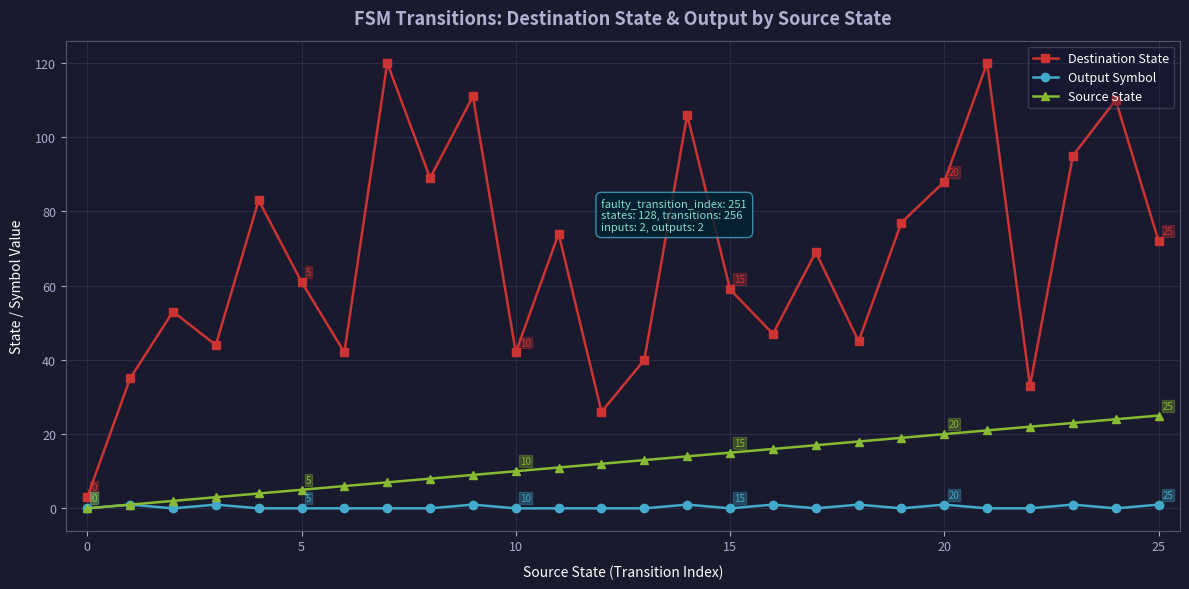

What is the highest value of the Destination State series?

120